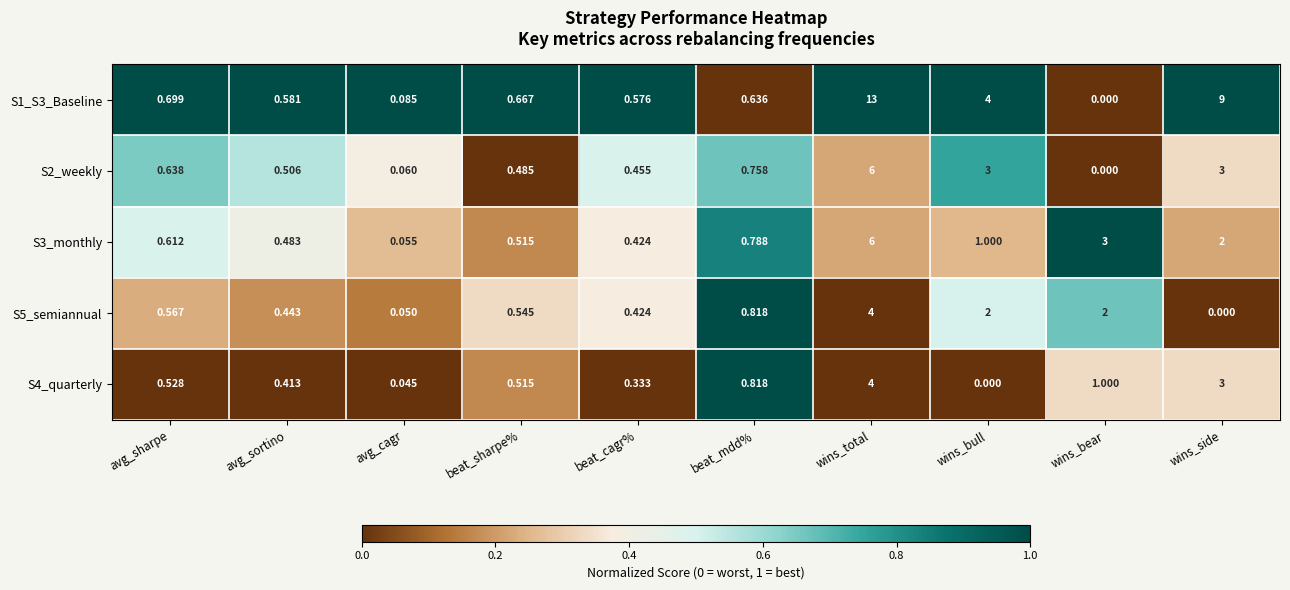

At which label does S2_weekly reach its minimum?

wins_bear